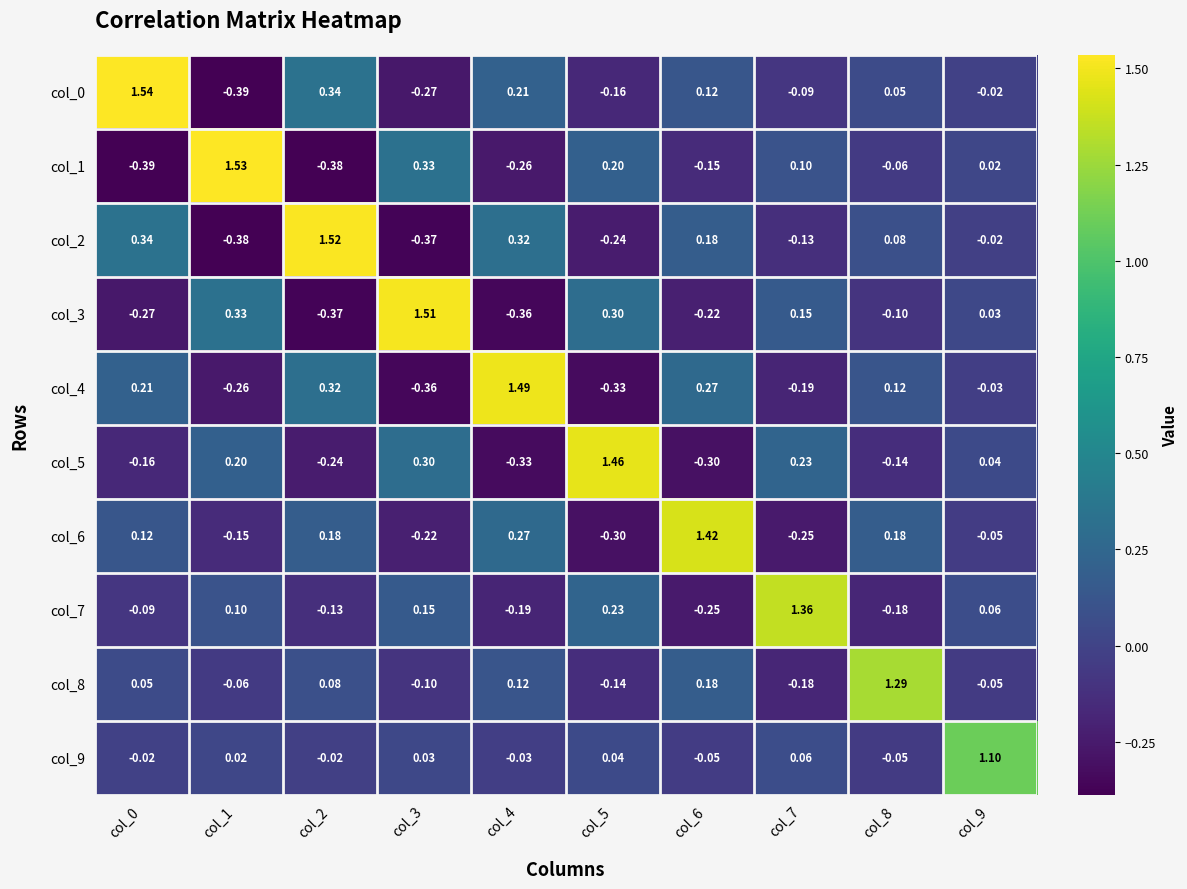

Is the value of col_6 at col_7 greater than the value of col_8 at col_2?

No